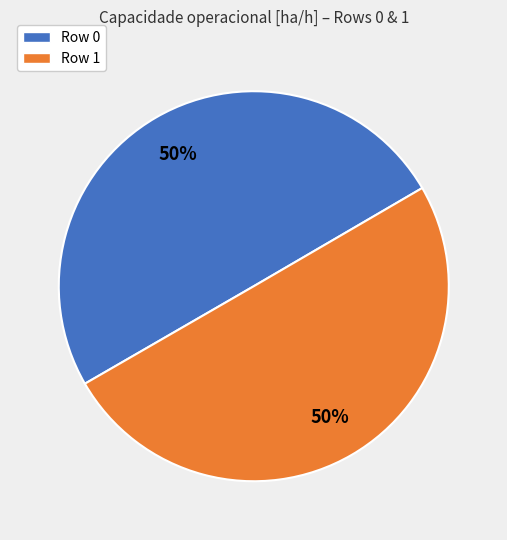

The Row 1 slice represents 50% of the pie. True or false?

True